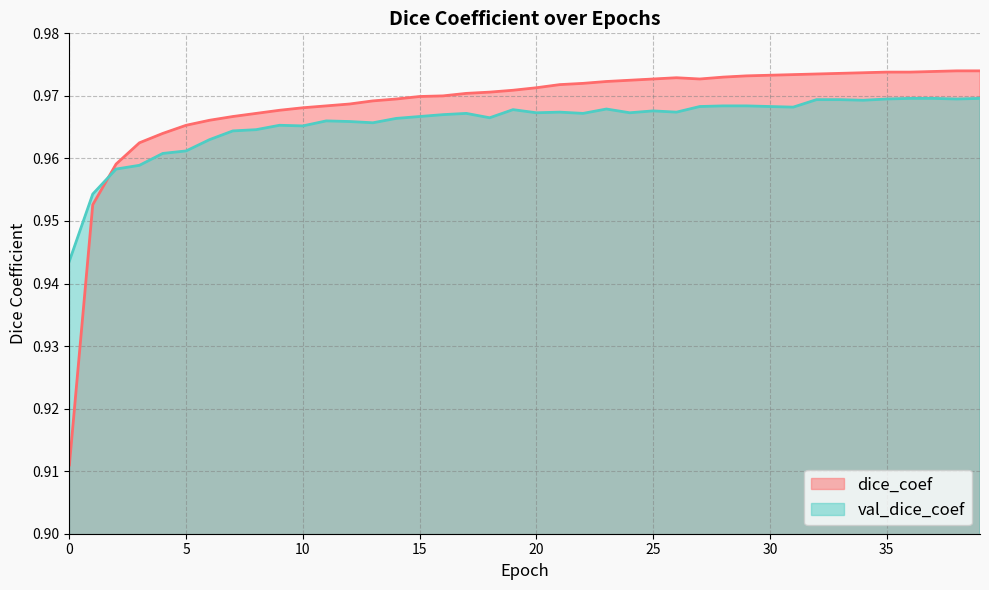

How many interior local valleys does the val_dice_coef series have?

10